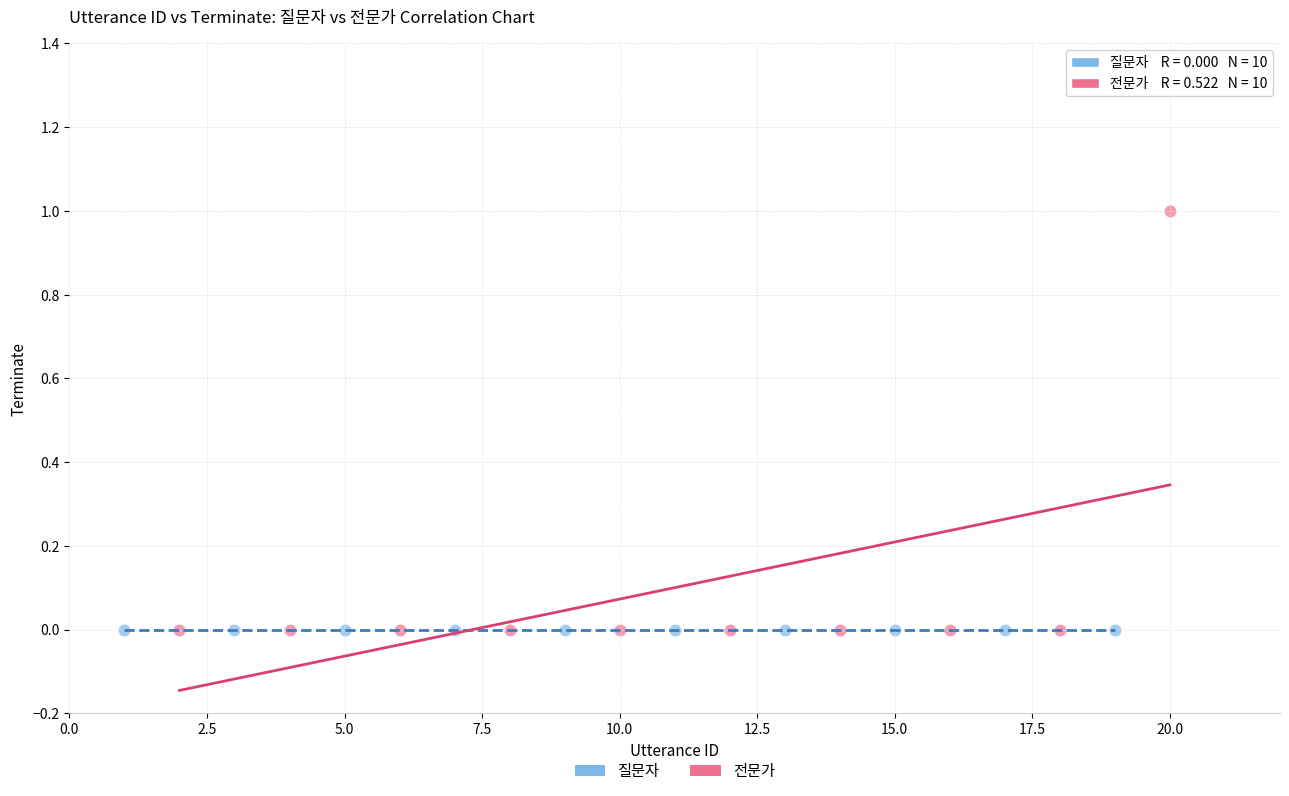

Which series reaches the maximum Y coordinate?

전문가